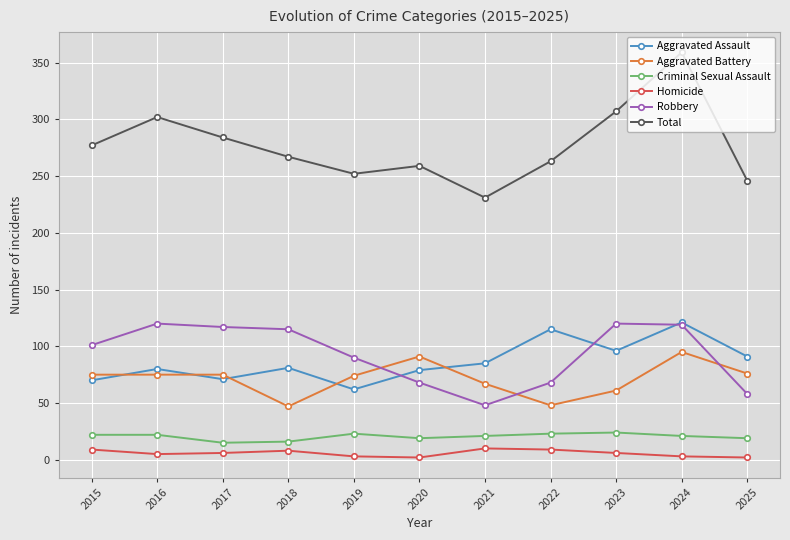

Does the chart have visible grid lines?

Yes